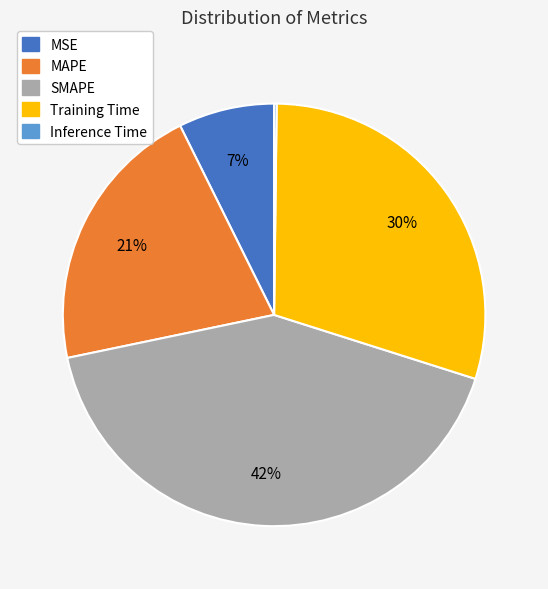

Which slice is the largest?

SMAPE